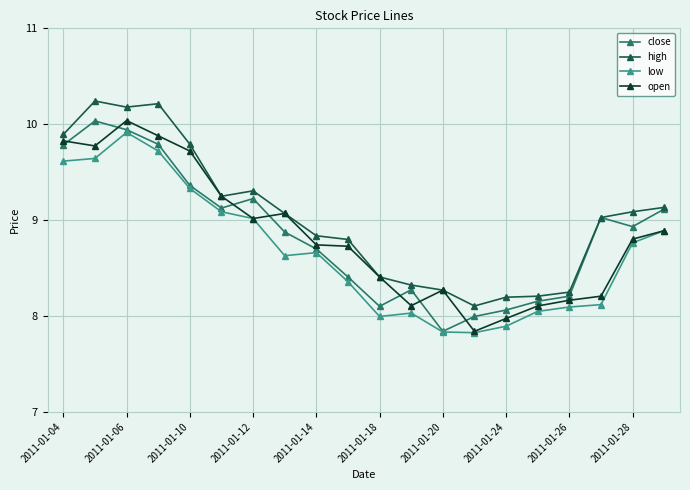

What is the difference between the maximum and second lowest values in the high series?

2.0